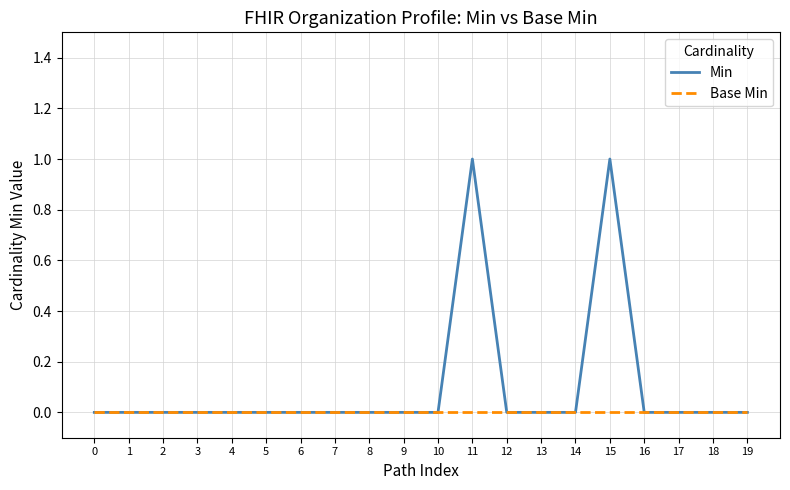

Which series has the widest spread of values?

Min